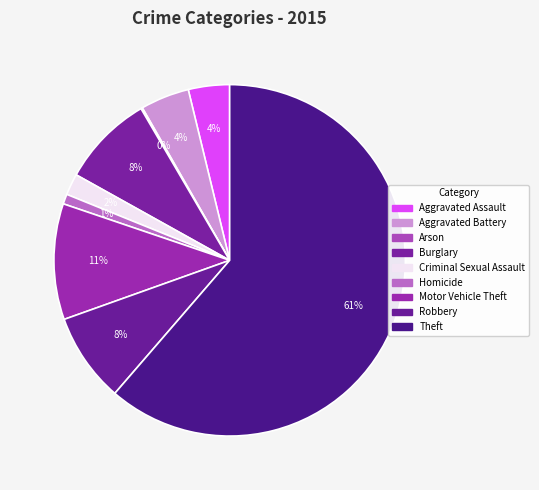

To the nearest percent, what is the difference between the Theft and Aggravated Battery slice percentages?

57%